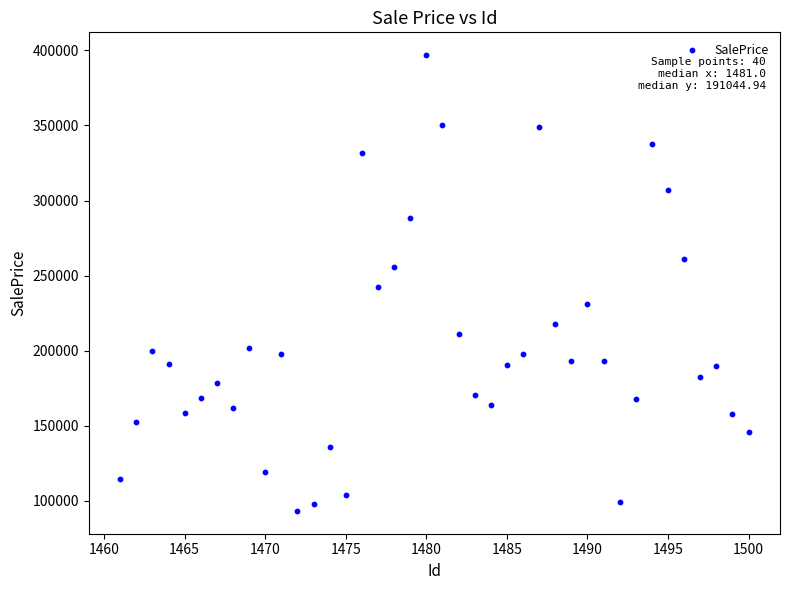

What is the range of Y values (max minus min)?

303799.0